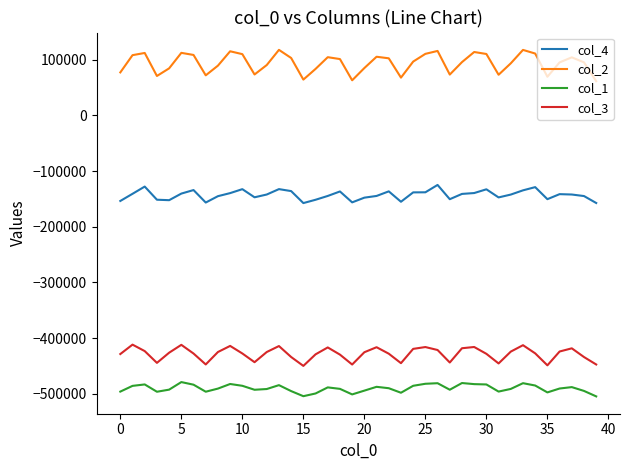

Which series has the largest range (max minus min)?

col_2